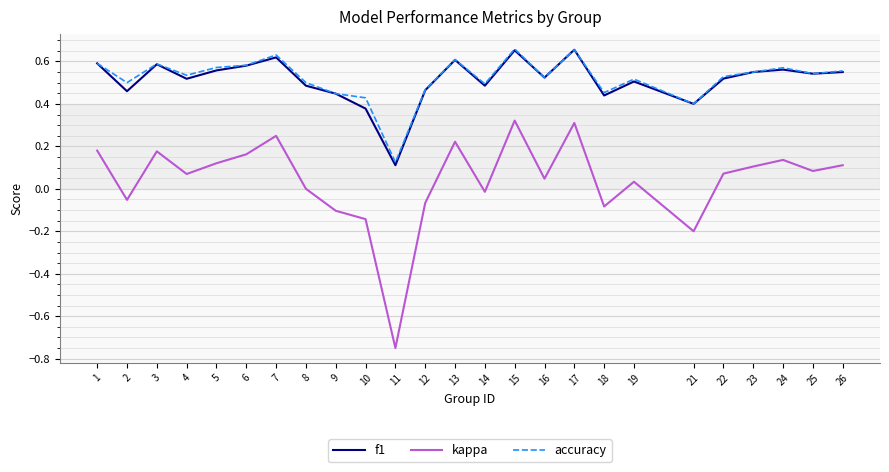

At which label is kappa closest to 0?

8